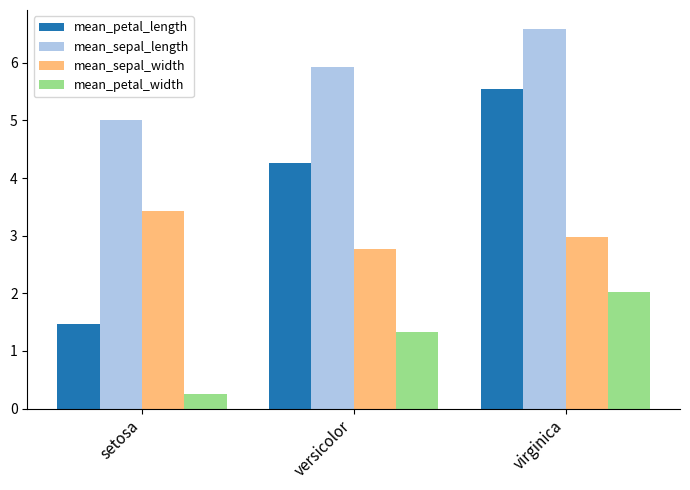

What is the lowest value of the mean_petal_length series?

1.5